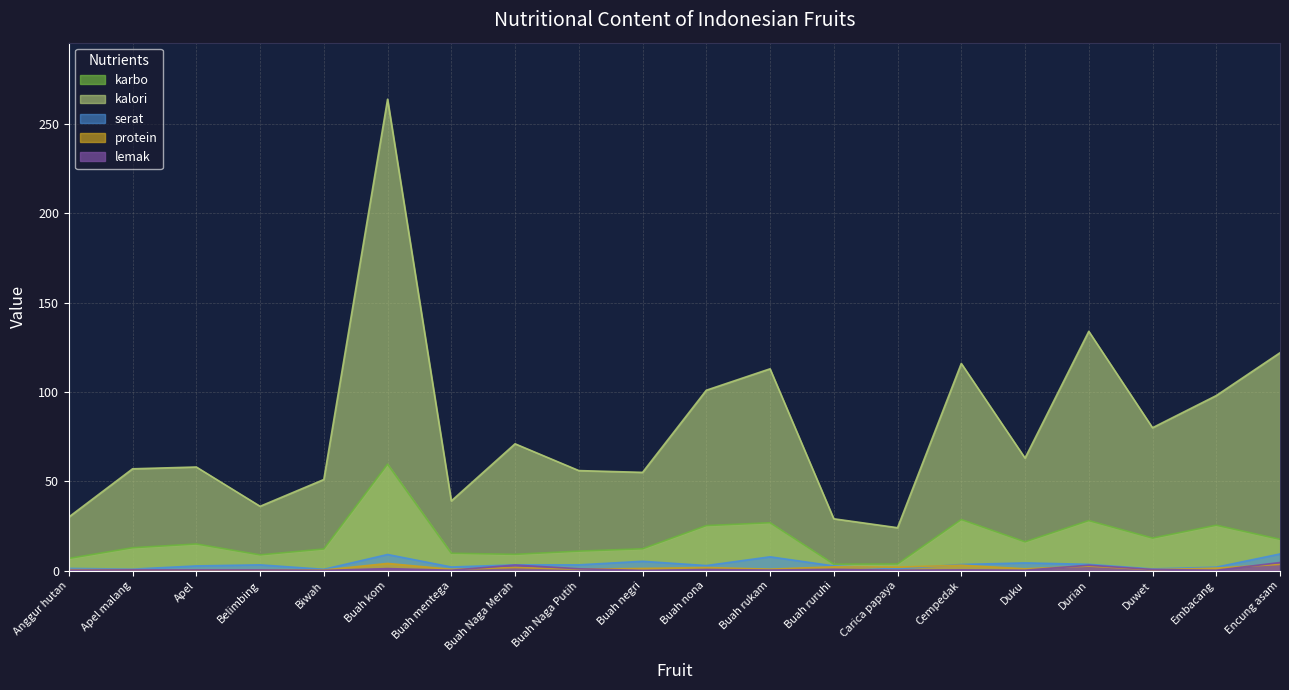

True or false: karbo and lemak intersect in this chart.

False